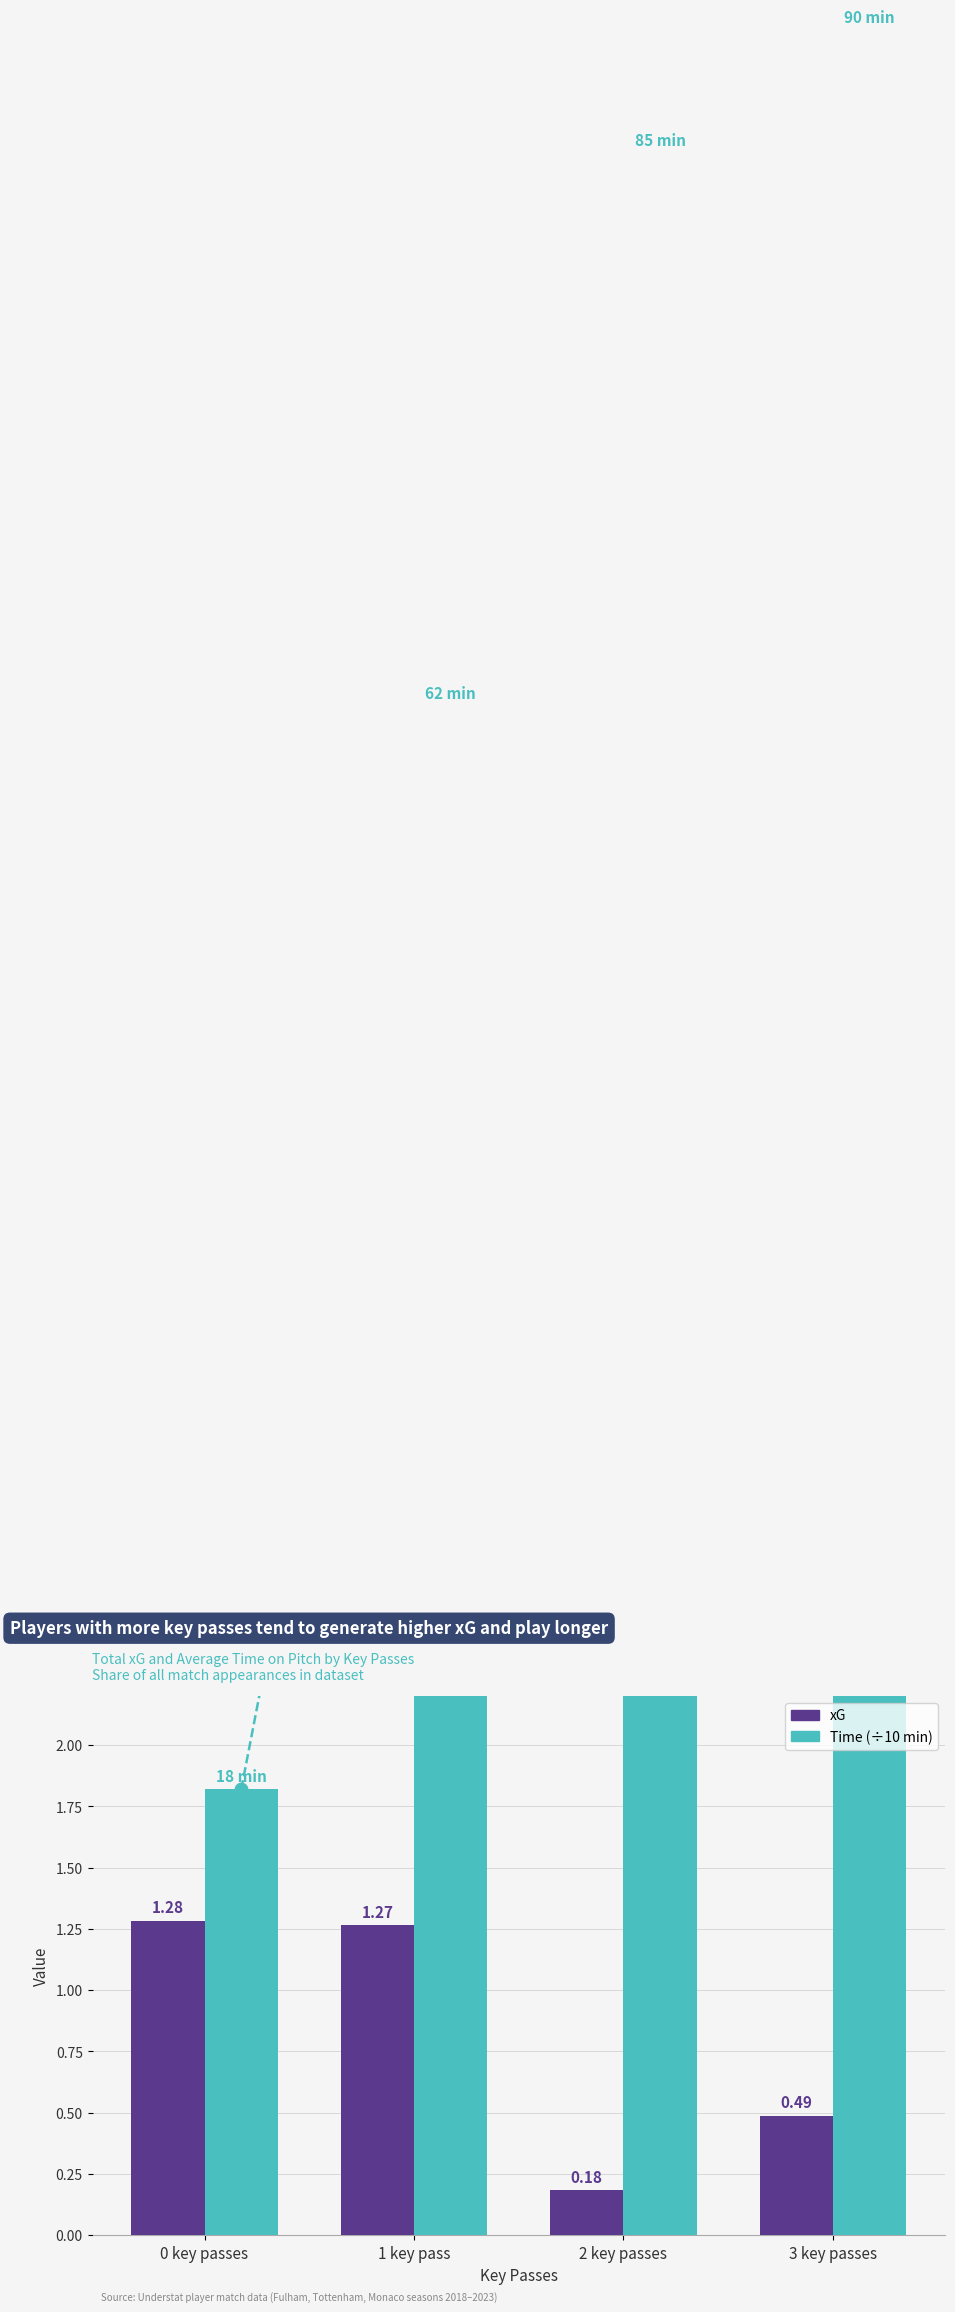

At how many categories does at least one series exceed 5?

3